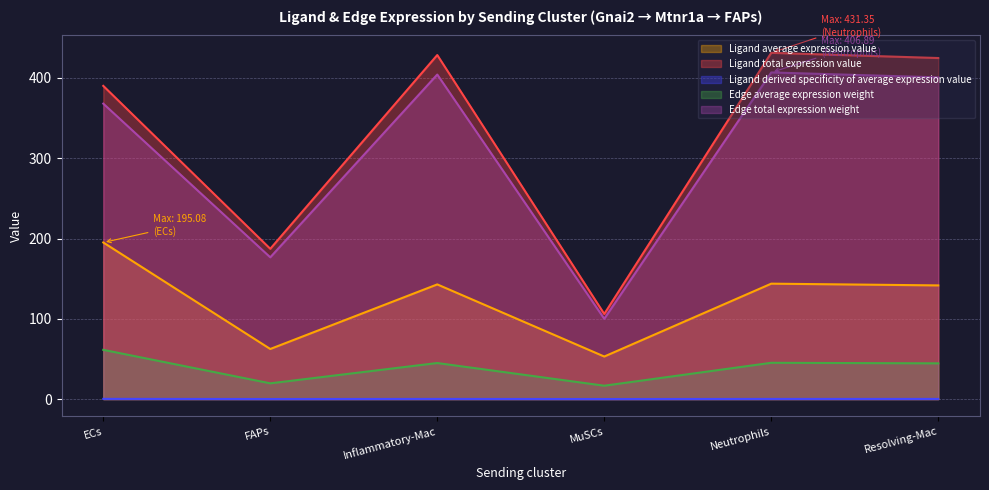

What is the spread (max minus min) of values at FAPs?

187.1